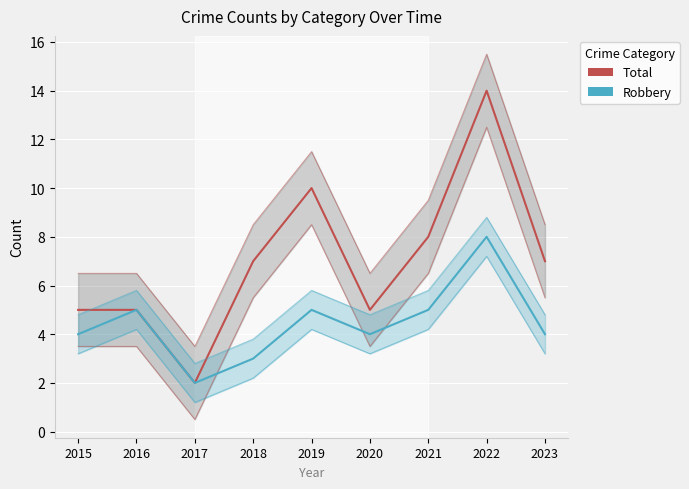

True or false: Total has more than 2 points higher than both neighbors.

False